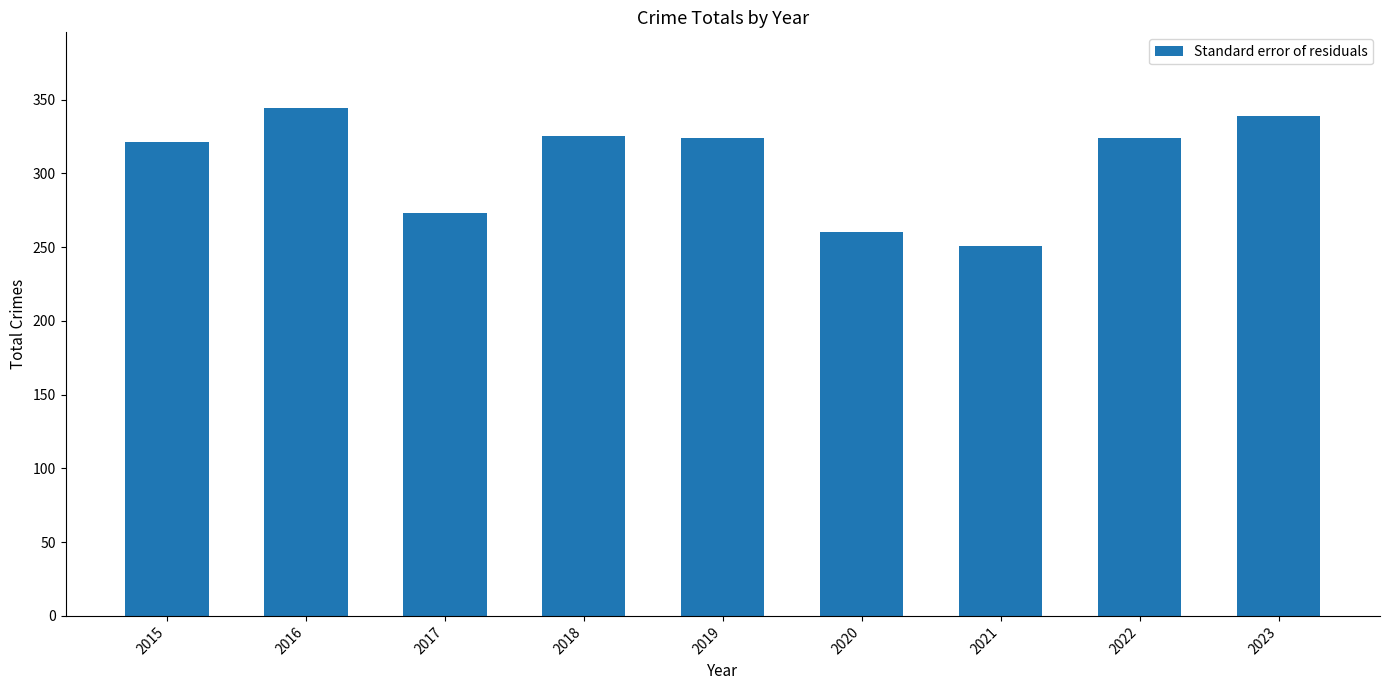

How many distinct data groups are displayed?

1